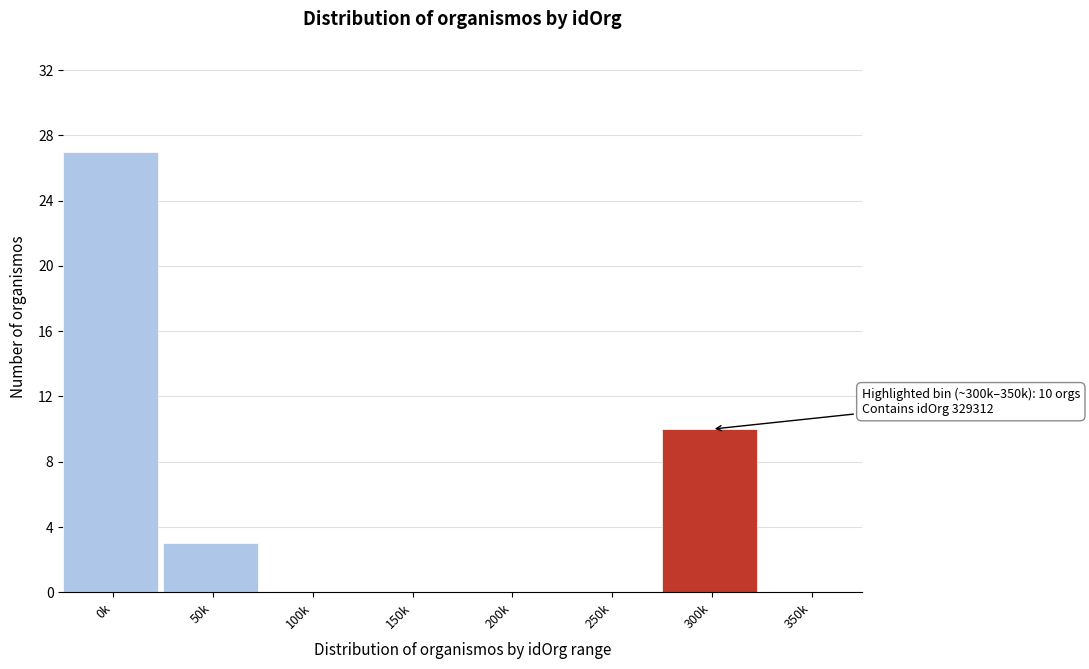

Reading left to right, what are all the values shown in this chart?

0k=27	50k=3	100k=0	150k=0	200k=0	250k=0	300k=10	350k=0